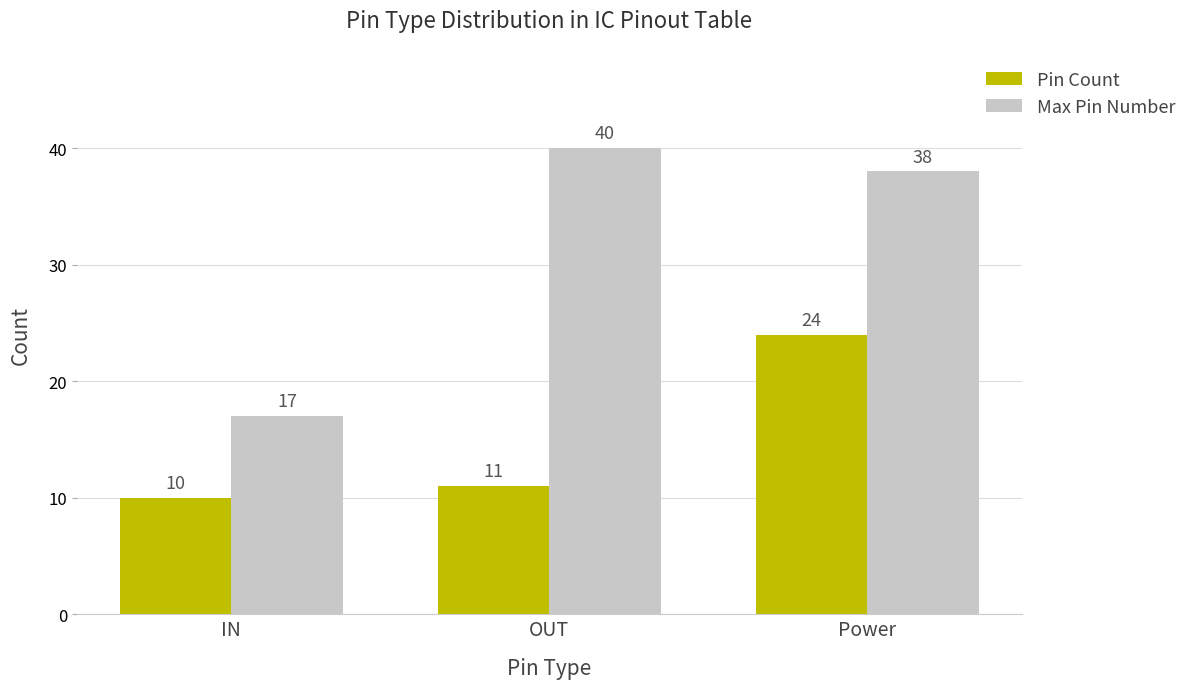

Reading left to right, extract all data points from this chart.

Pin Count: IN=10	OUT=11	Power=24
Max Pin Number: IN=17	OUT=40	Power=38